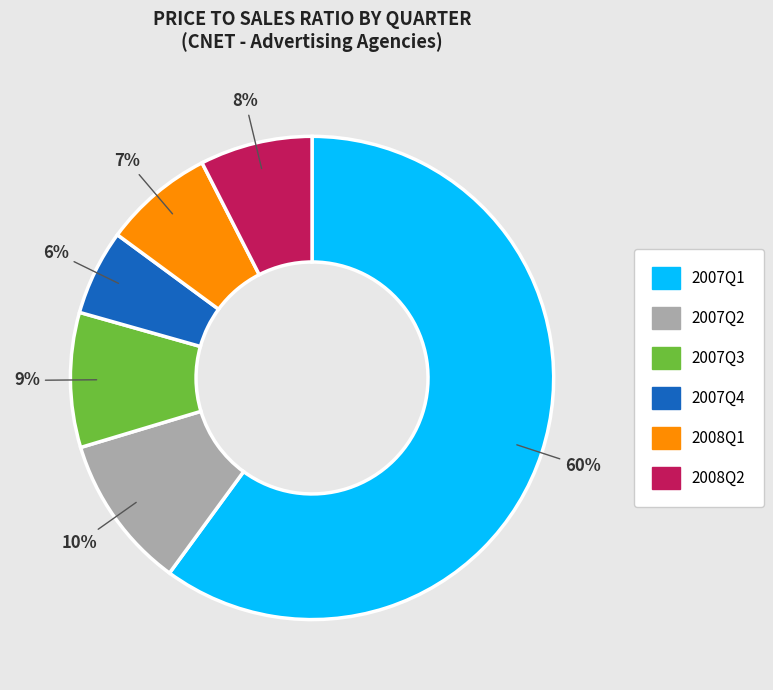

To the nearest percent, what is the difference between the largest and smallest slice percentages?

54%